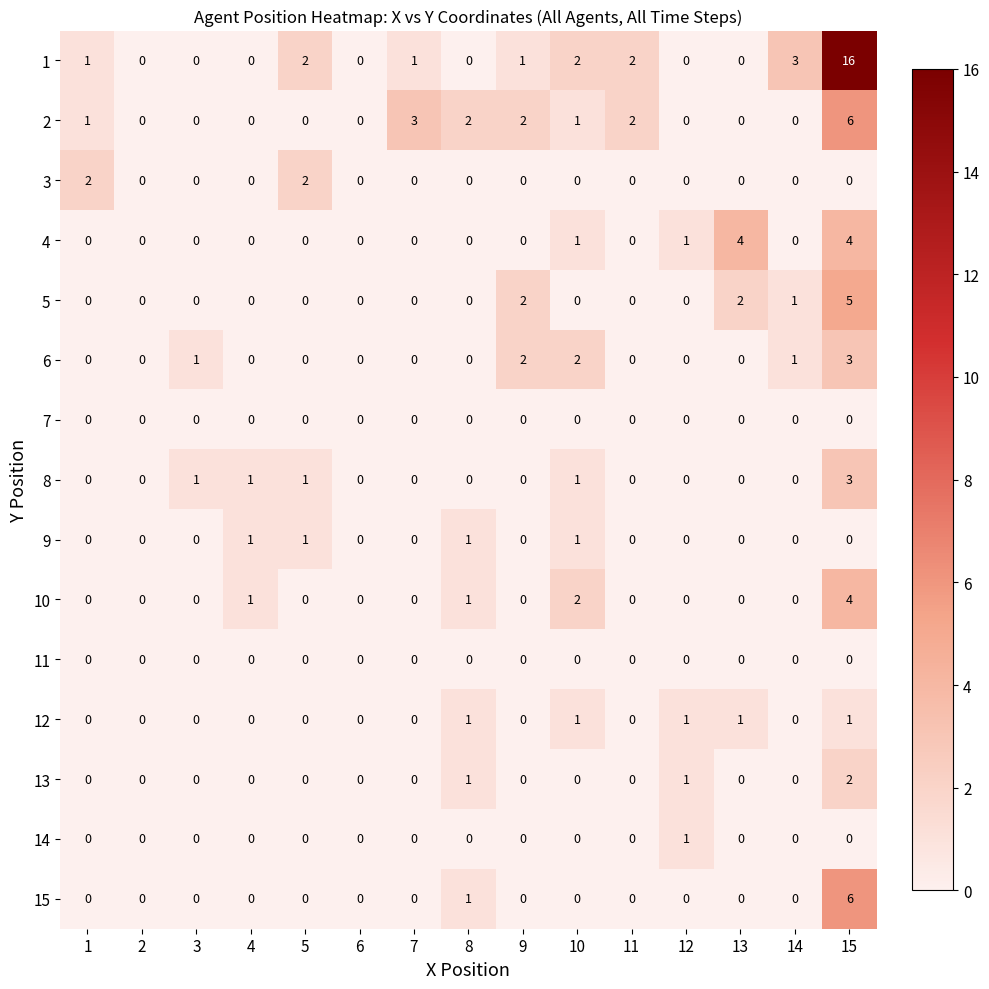

Which category has the highest value across all series?

15